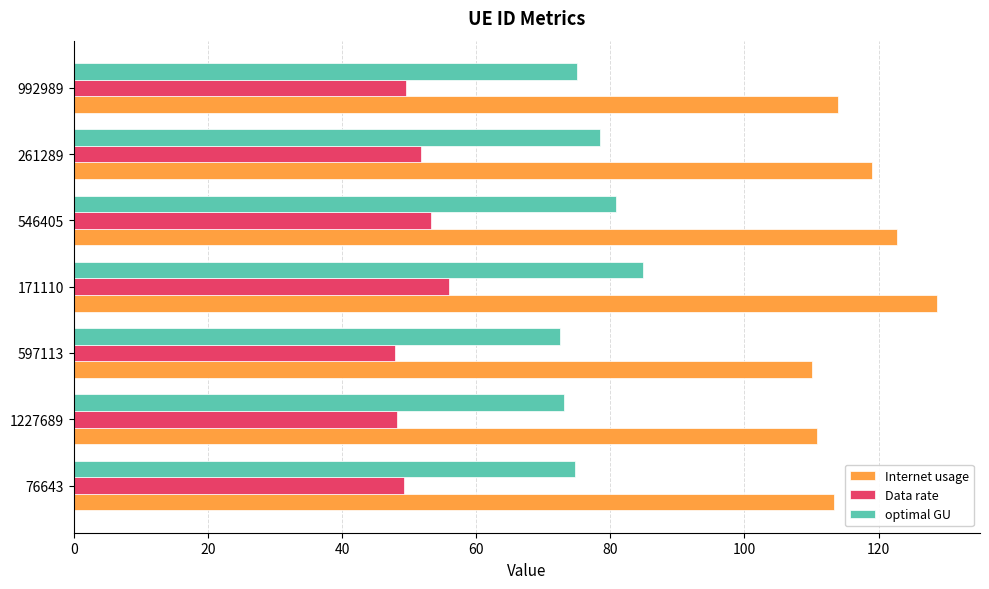

What is the difference between the highest and lowest values at 261289?

67.3